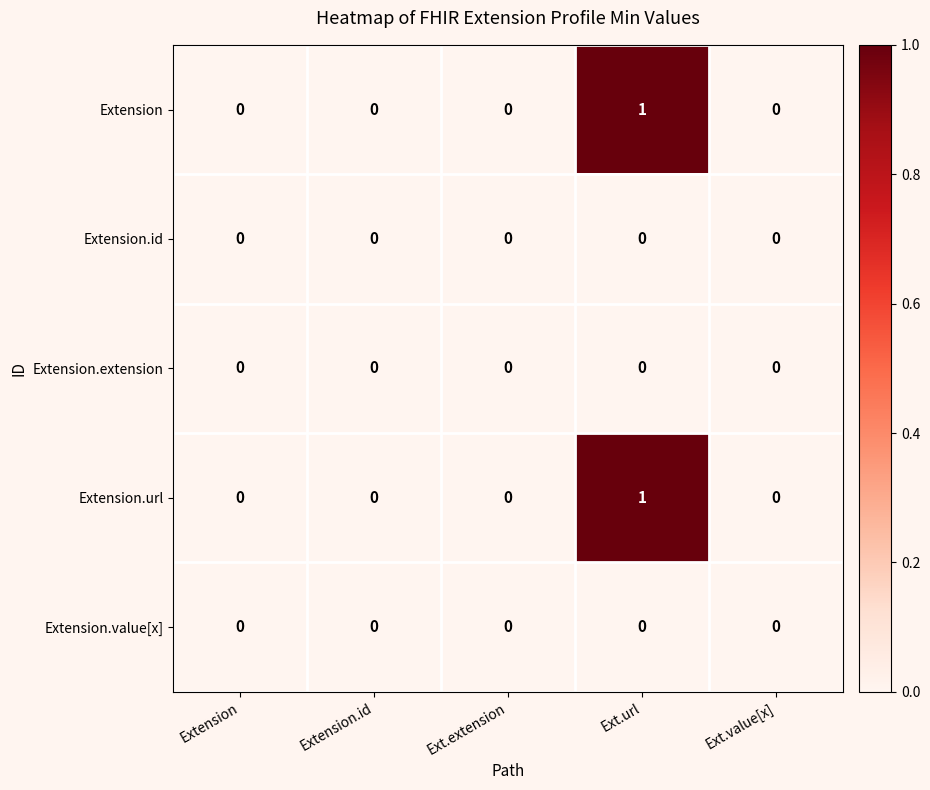

Reading right to left, transcribe all the data shown in this chart.

Extension: 0	1	0	0	0
Extension.id: 0	0	0	0	0
Extension.extension: 0	0	0	0	0
Extension.url: 0	1	0	0	0
Extension.value[x]: 0	0	0	0	0